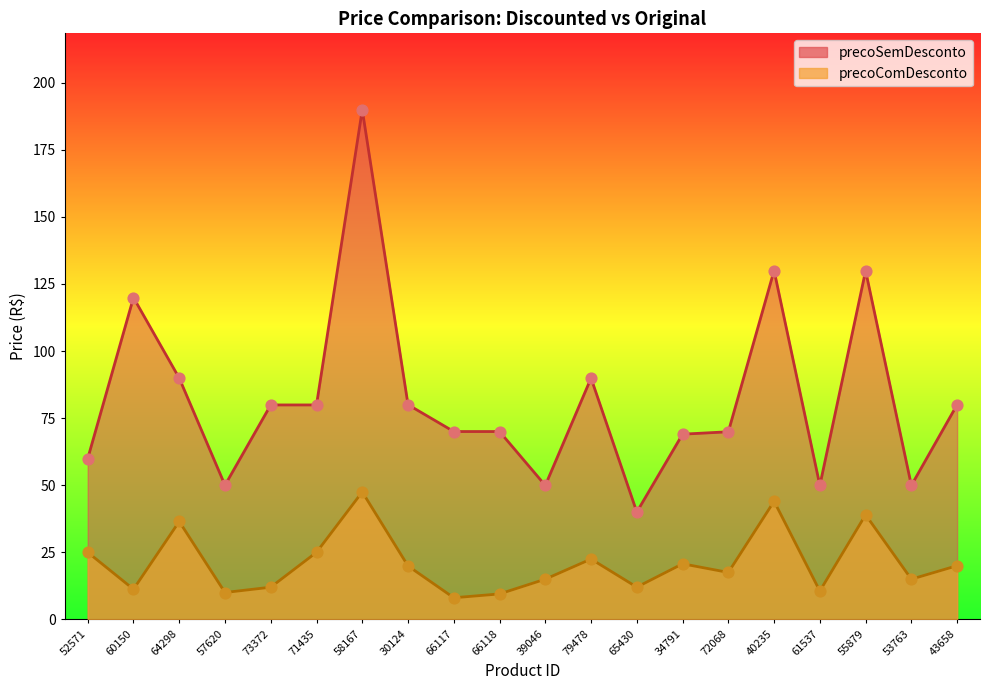

Which series has the widest spread of Y values?

precoSemDesconto